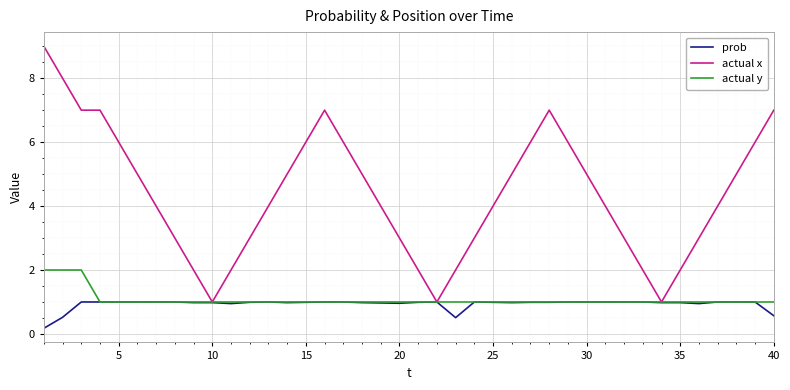

What is the highest value of the actual y series?

2.0